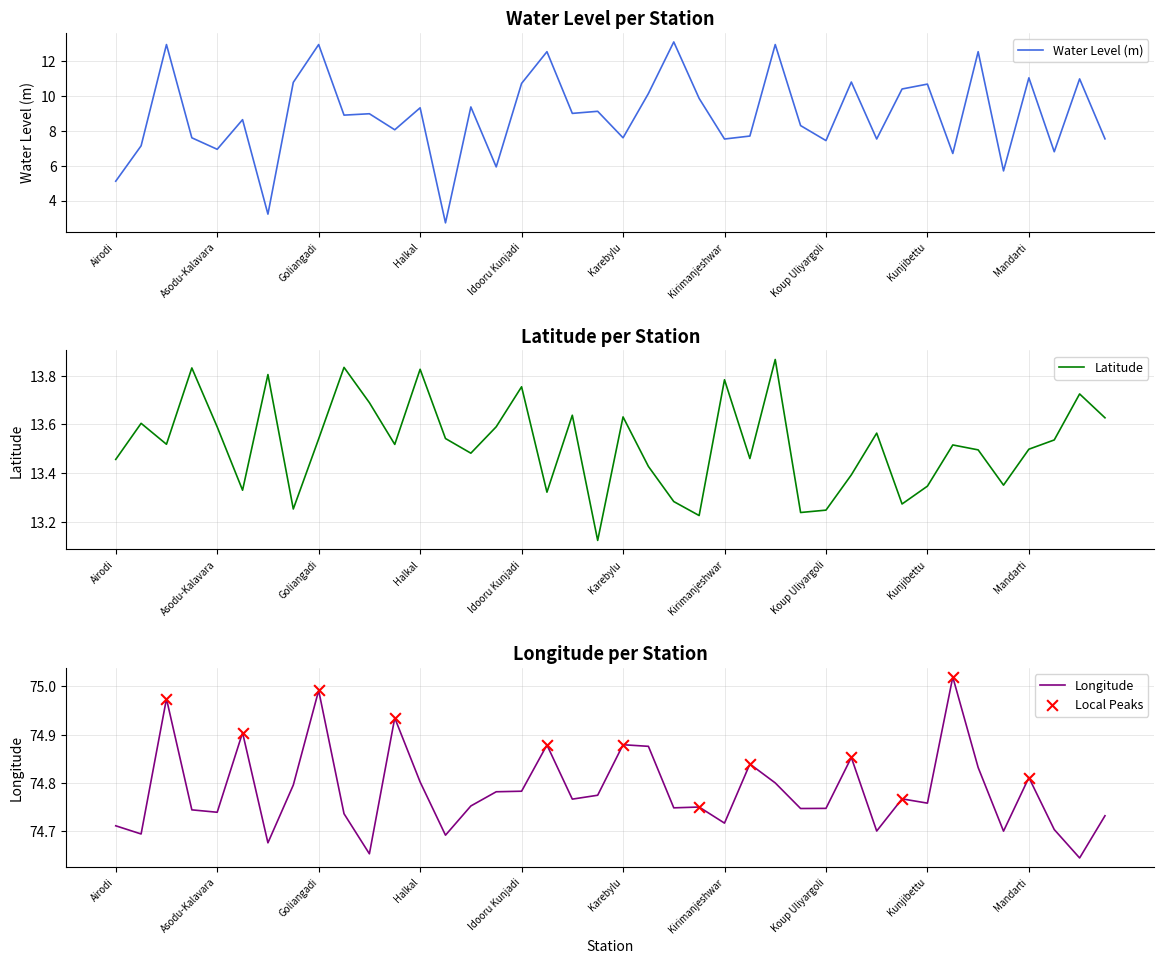

Which series reaches the minimum Y coordinate?

Water Level (m)